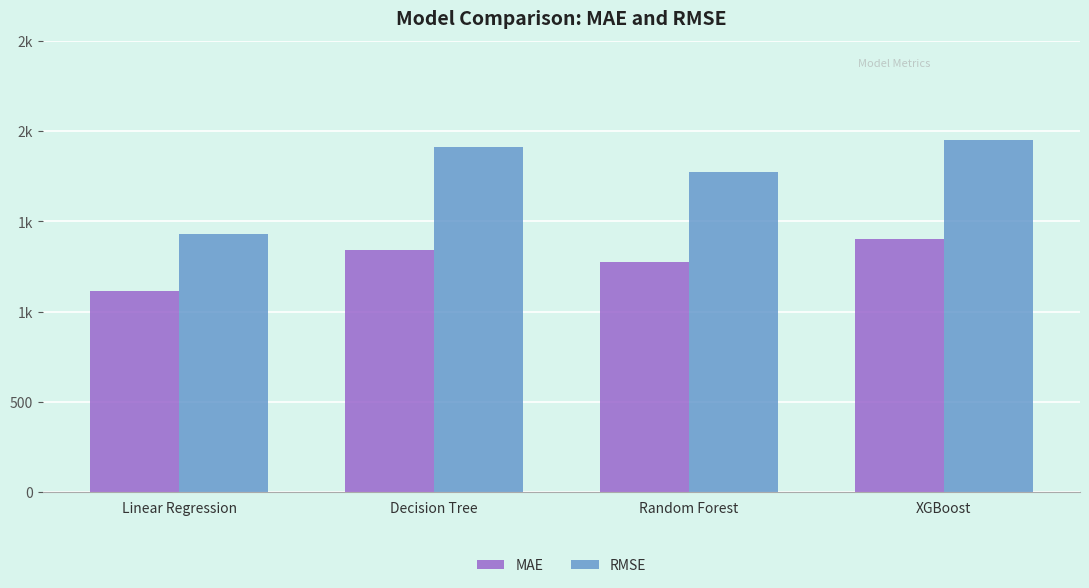

Which series has the widest spread of values?

RMSE